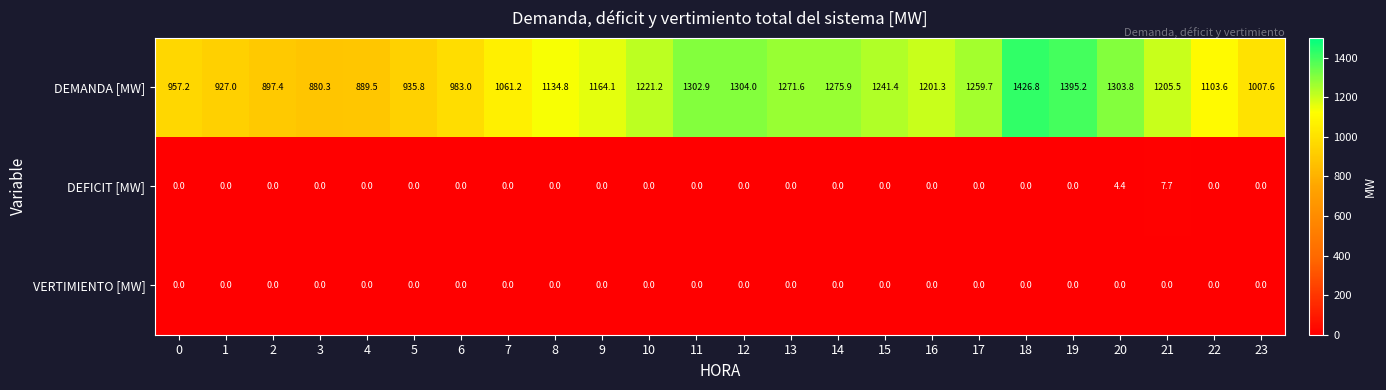

What is the average value of the DEMANDA [MW] series?

1139.6